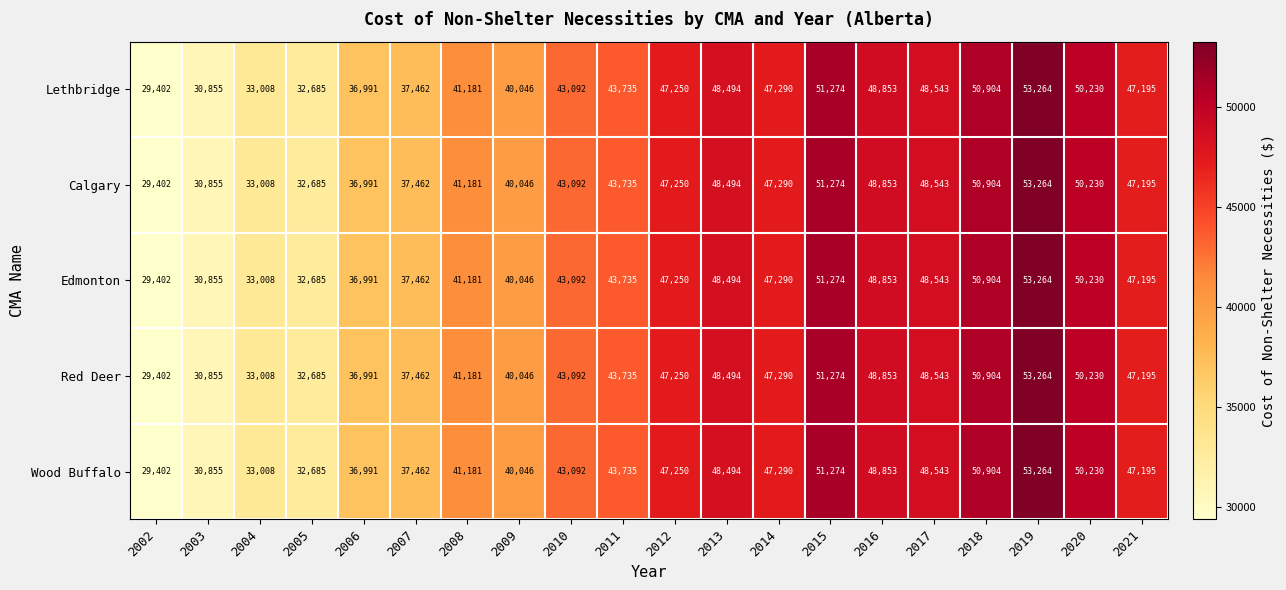

List the labels in order of Red Deer value, largest first.

2019, 2015, 2018, 2020, 2016, 2017, 2013, 2014, 2012, 2021, 2011, 2010, 2008, 2009, 2007, 2006, 2004, 2005, 2003, 2002